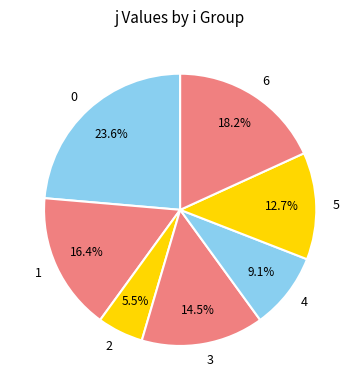

Is the sum of 1 and 2 greater than half?

No